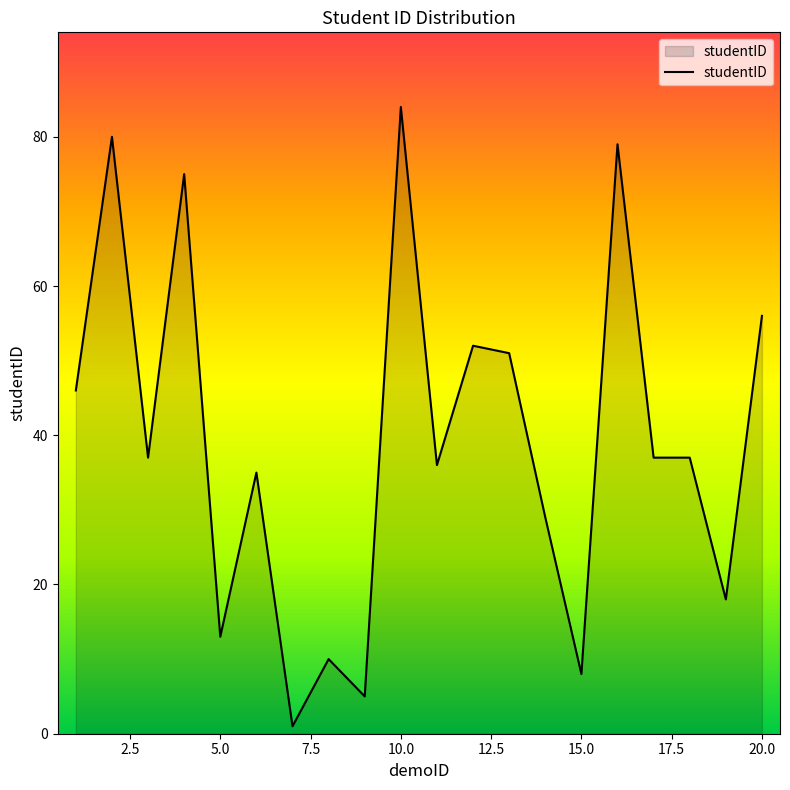

What is the maximum value shown in the chart?

84